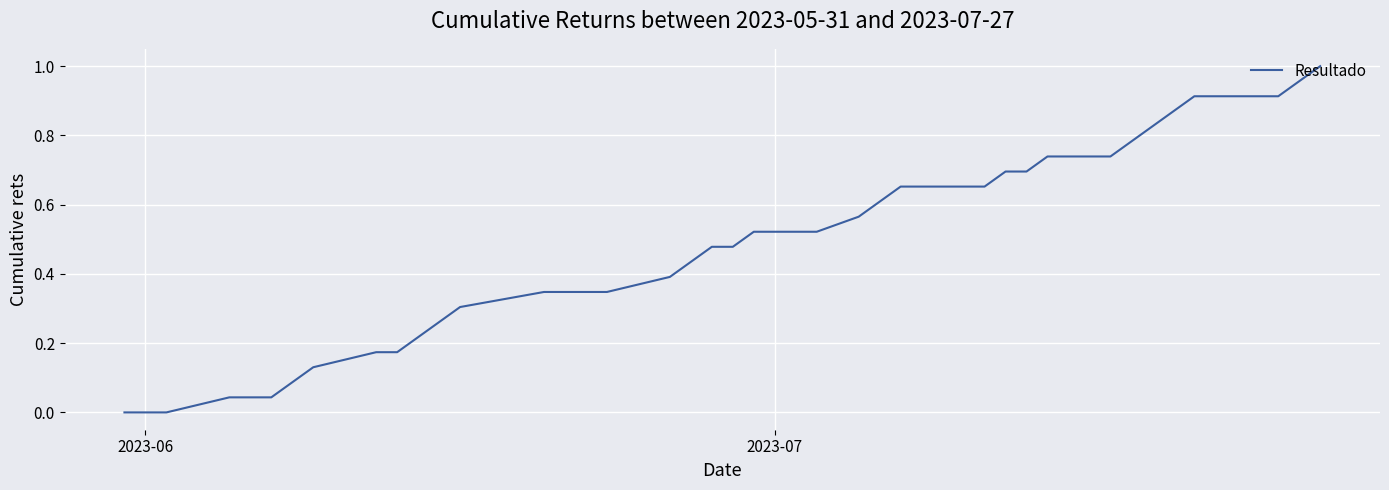

Is this an area chart (filled region under the line)?

No